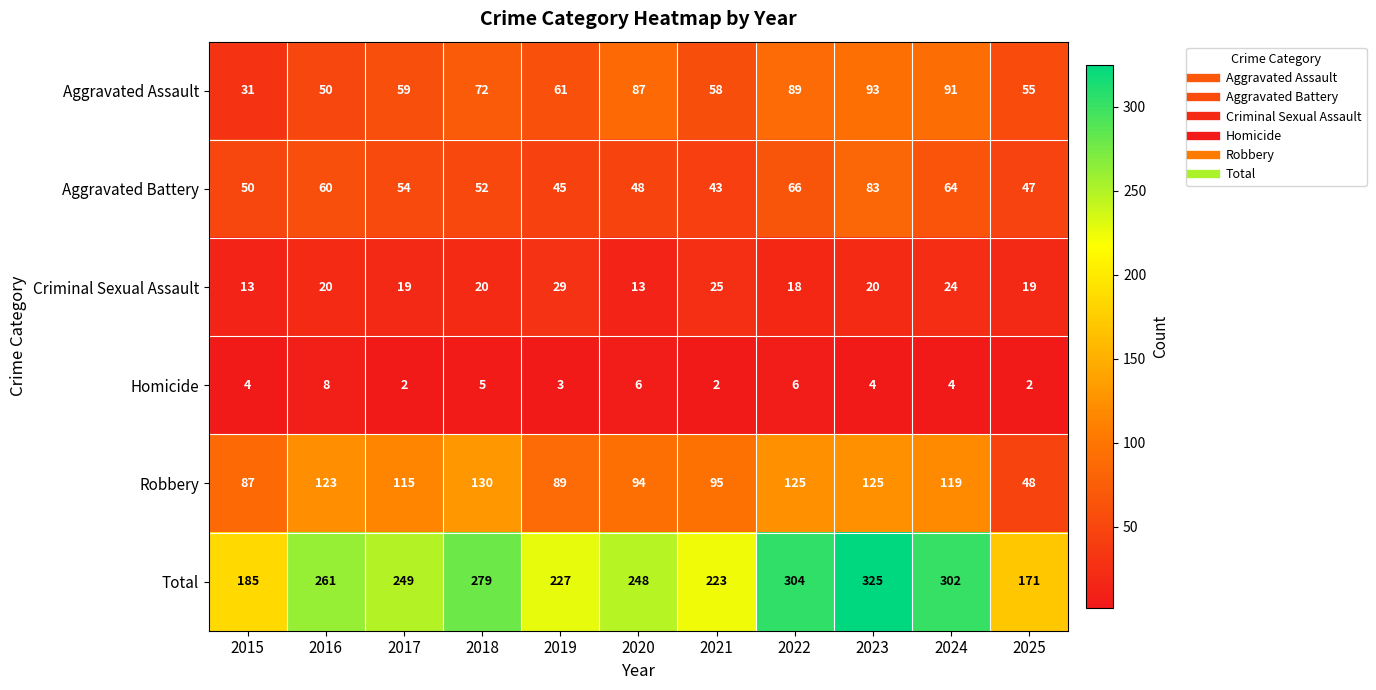

List the series in order of their peak value, lowest first.

Homicide, Criminal Sexual Assault, Aggravated Battery, Aggravated Assault, Robbery, Total